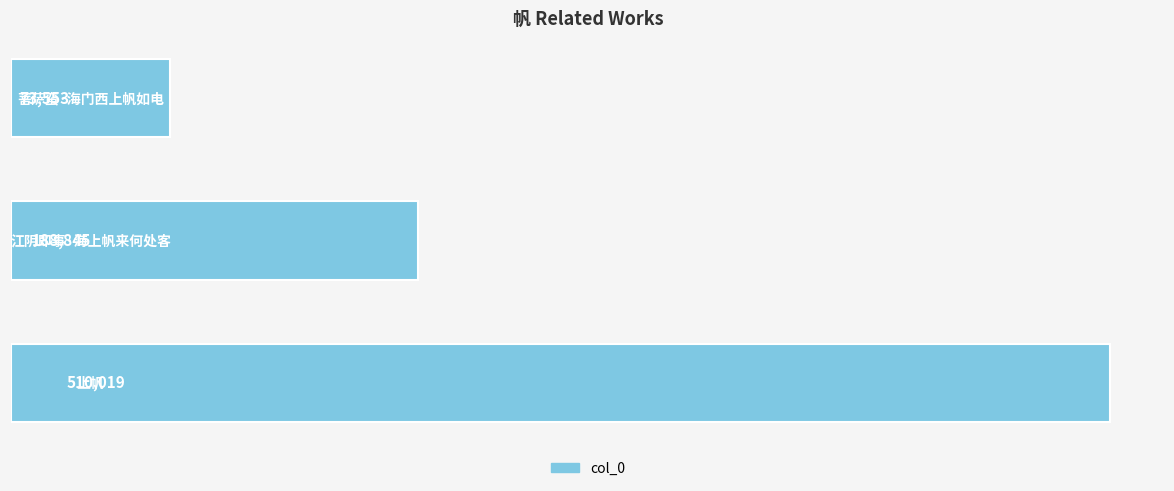

What is the smallest value displayed?

73553